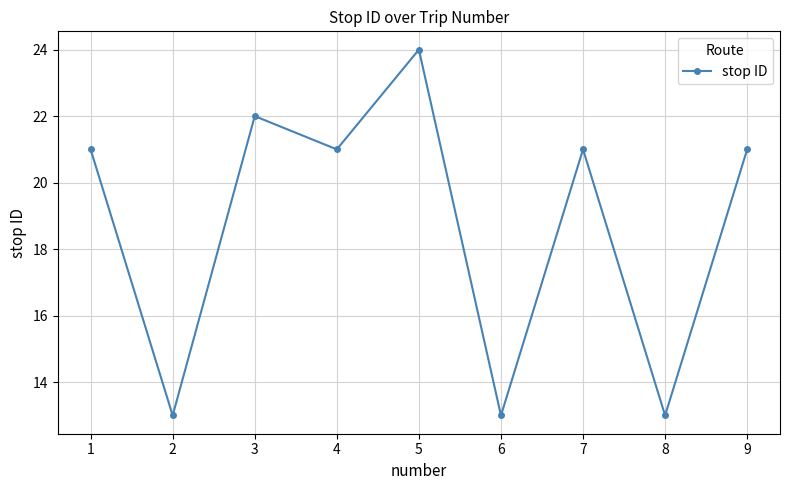

What is the difference between the maximum and minimum values?

11